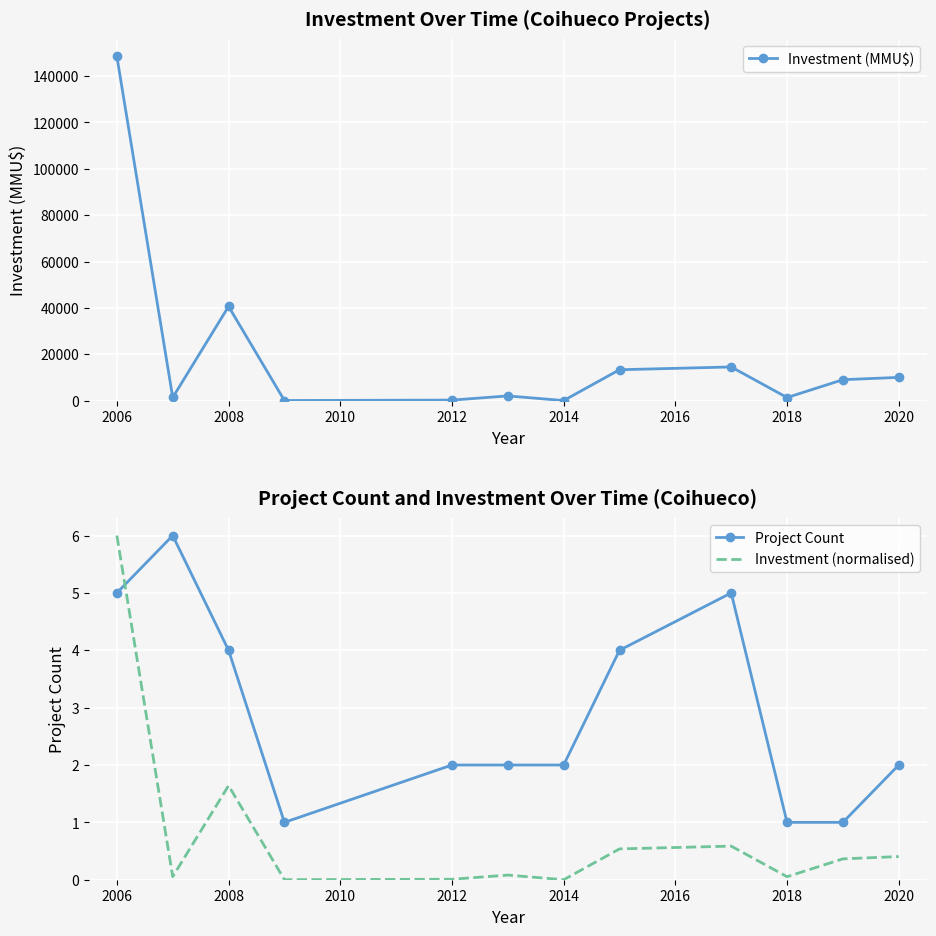

What is the minimum value for Project Count?

1.0